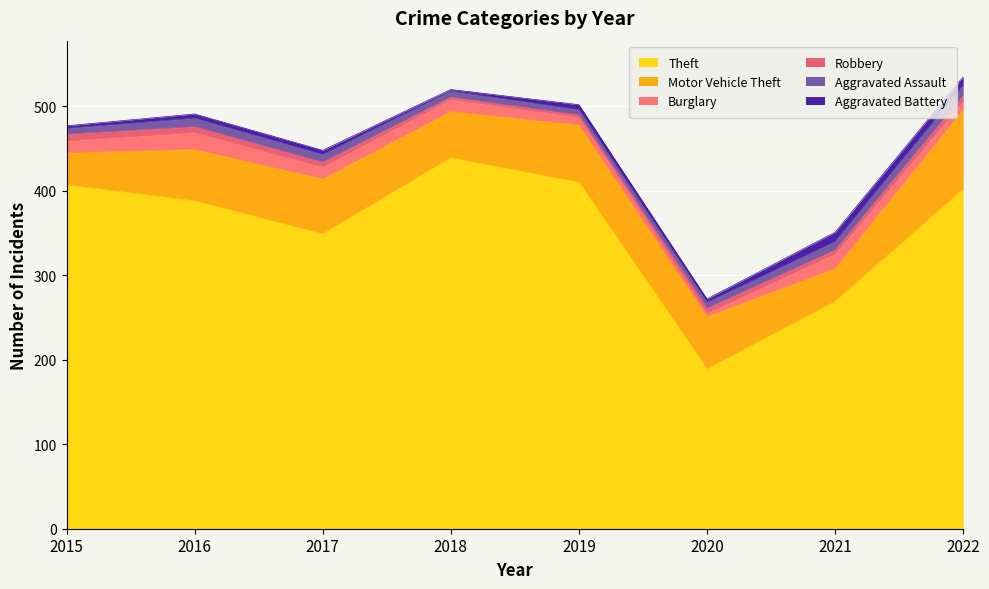

Reading right to left, what are all the values shown in this chart?

Theft: 402	269	189	410	439	349	388	407
Motor Vehicle Theft: 94	39	62	68	55	65	61	38
Burglary: 10	17	4	9	14	14	20	14
Robbery: 7	5	6	3	3	6	7	8
Aggravated Assault: 12	10	7	6	7	9	10	7
Aggravated Battery: 10	11	4	6	2	5	5	3